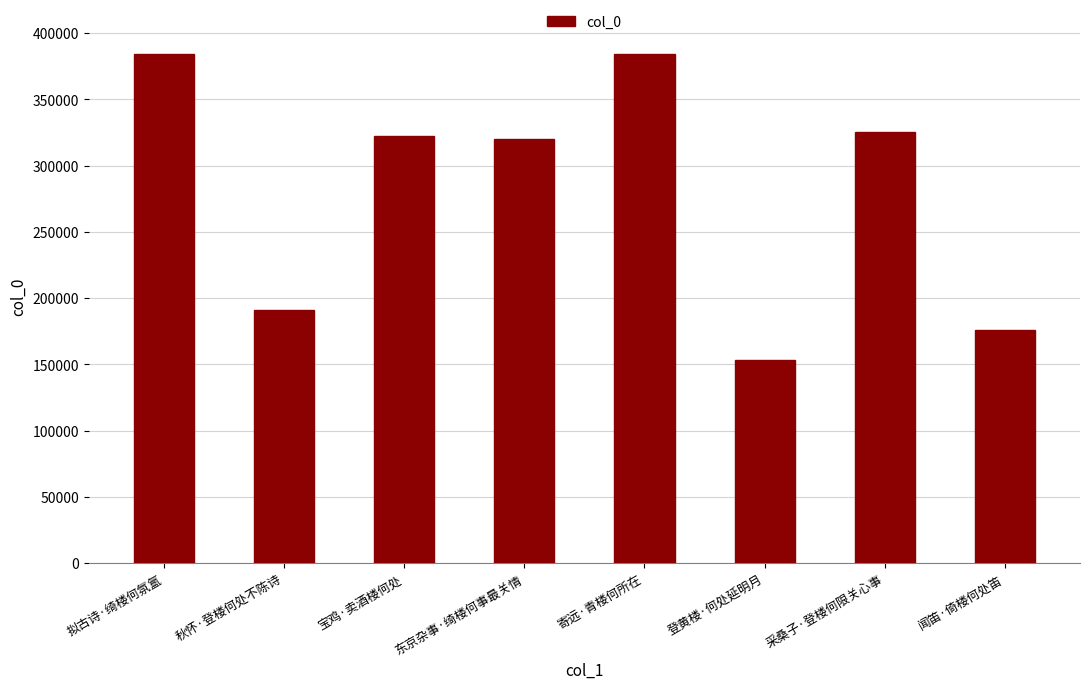

What is the approximate value at 采桑子·登楼何限关心事, to the nearest 100?

325700